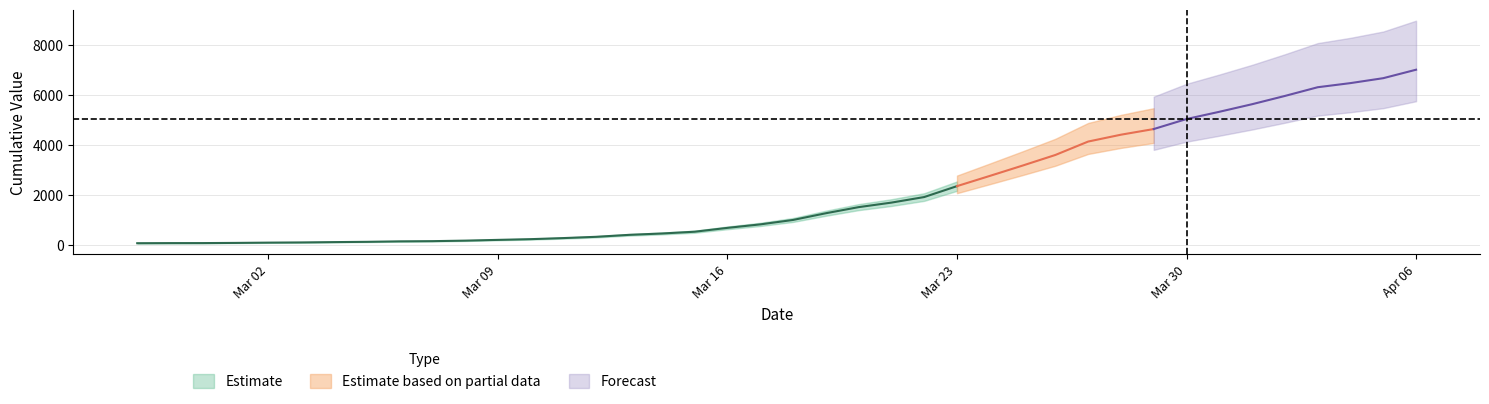

What is the value of the 5th point from the left?

87